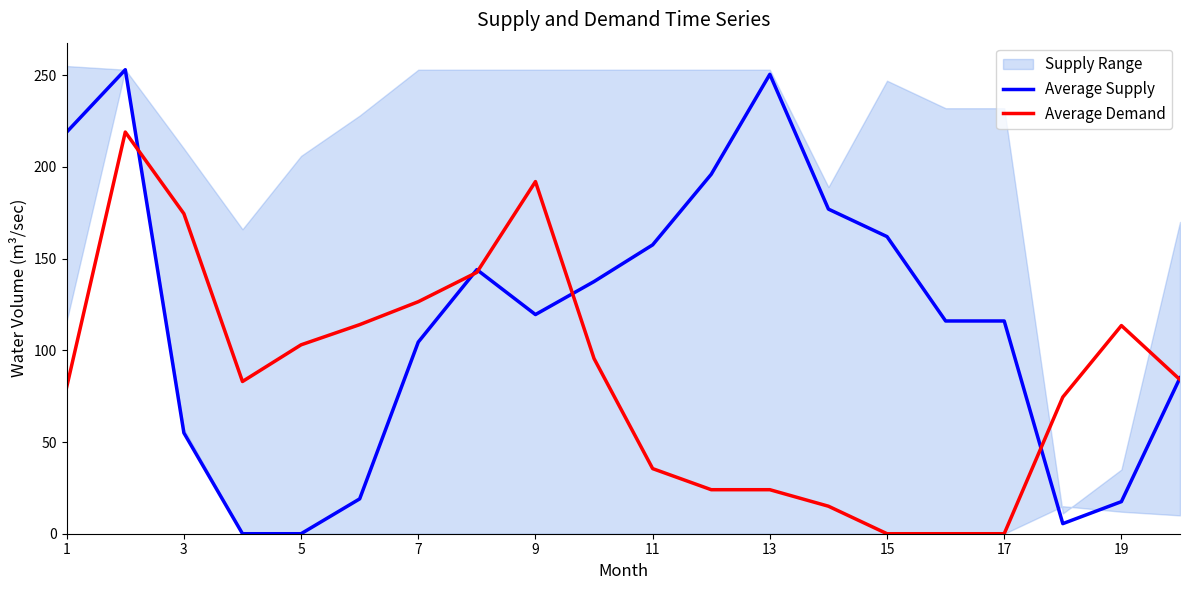

Which series has the largest range (max minus min)?

Average Supply